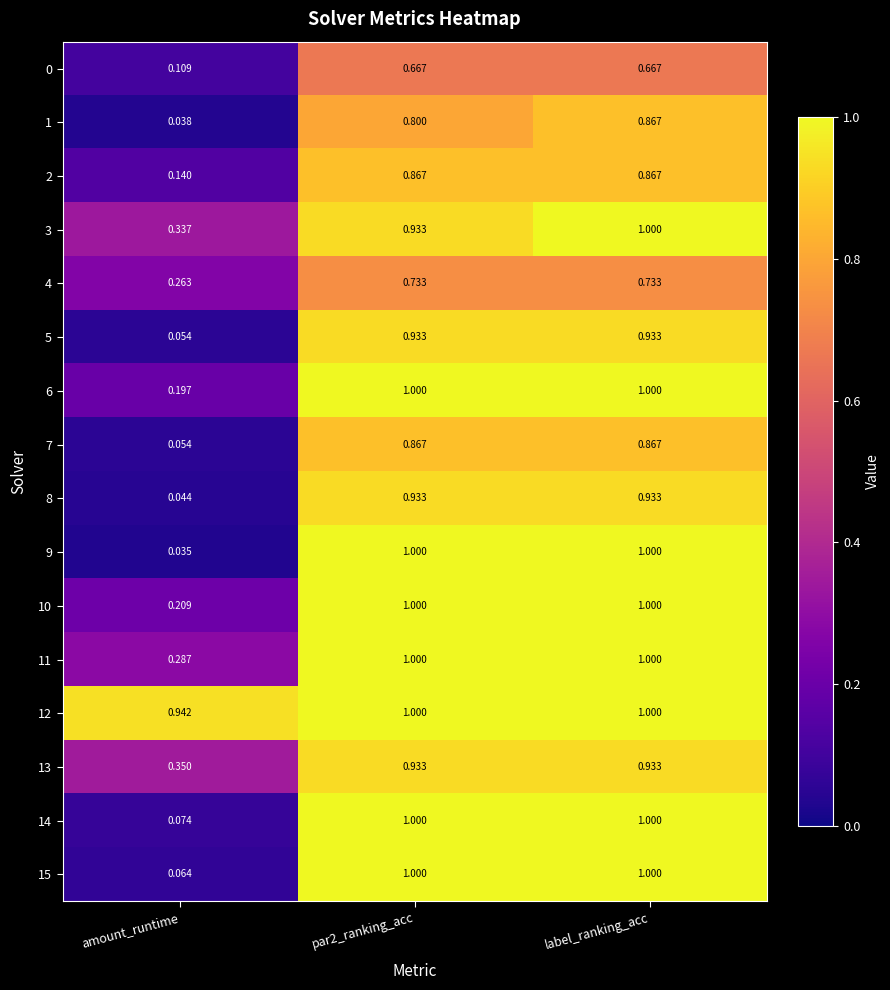

At which label is 0 closest to 0?

amount_runtime